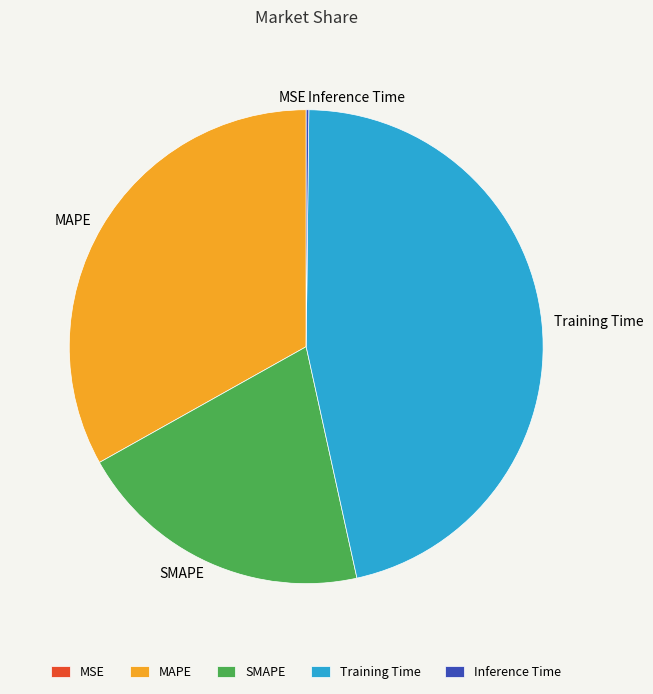

Does Training Time represent more than half of the total?

No